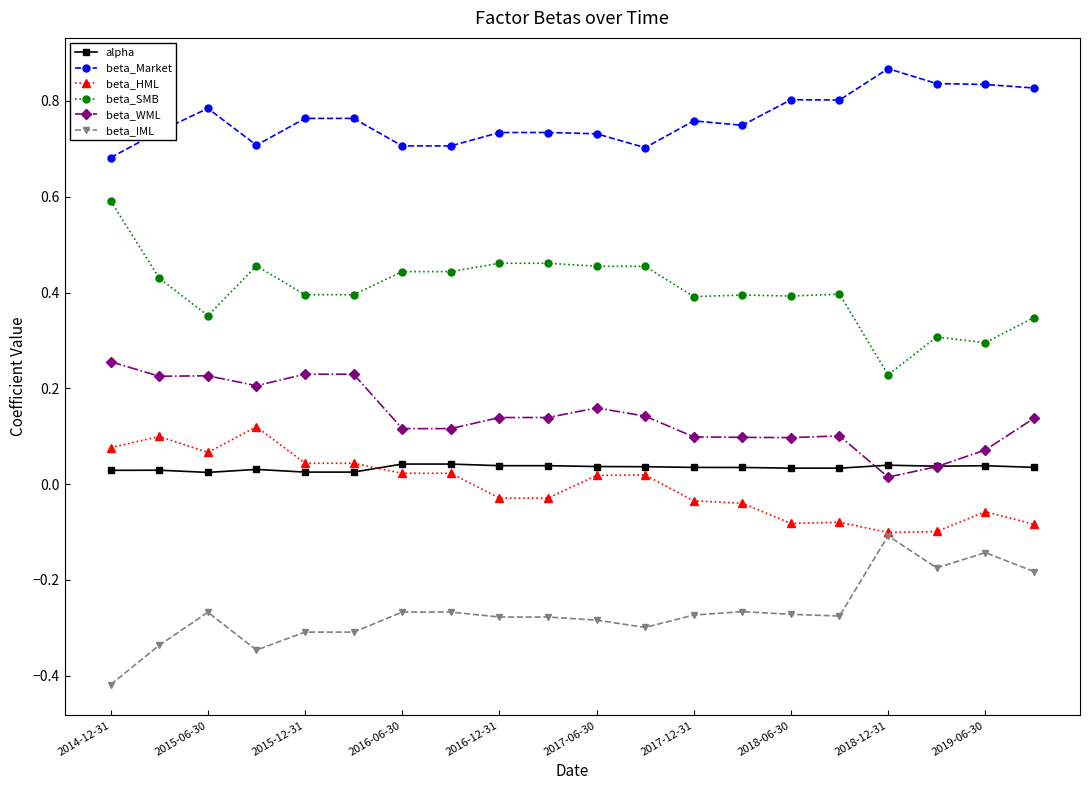

True or false: beta_Market and beta_WML cross at least once.

False